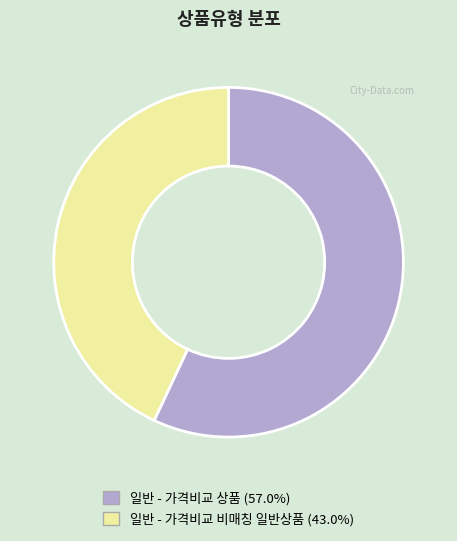

Rank the categories by value from lowest to highest.

일반 - 가격비교 비매칭 일반상품, 일반 - 가격비교 상품